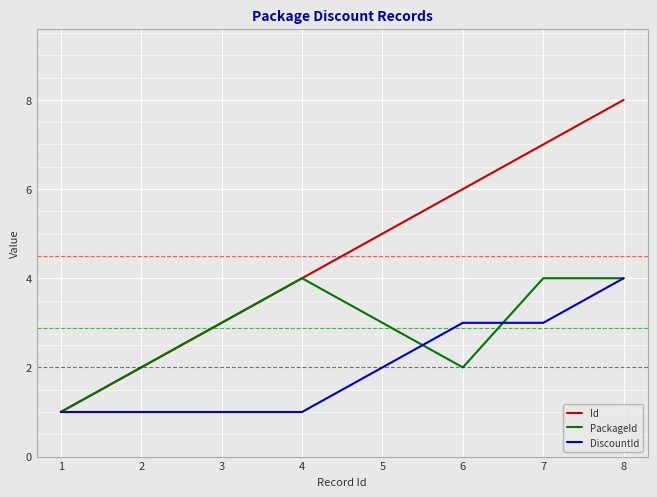

List the labels in order of Id value, largest first.

8, 7, 6, 5, 4, 3, 2, 1